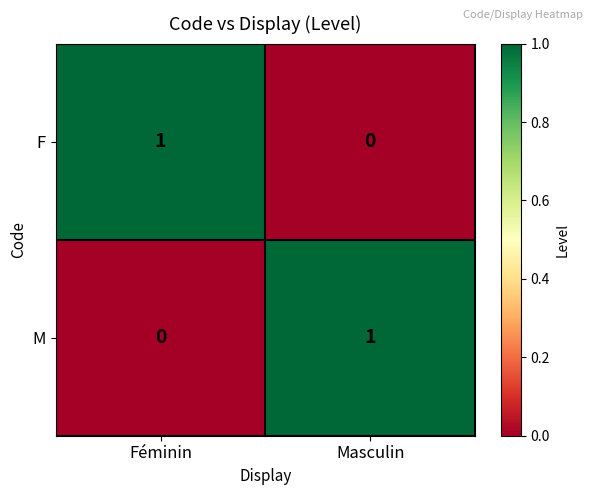

How many values in F are above zero?

1